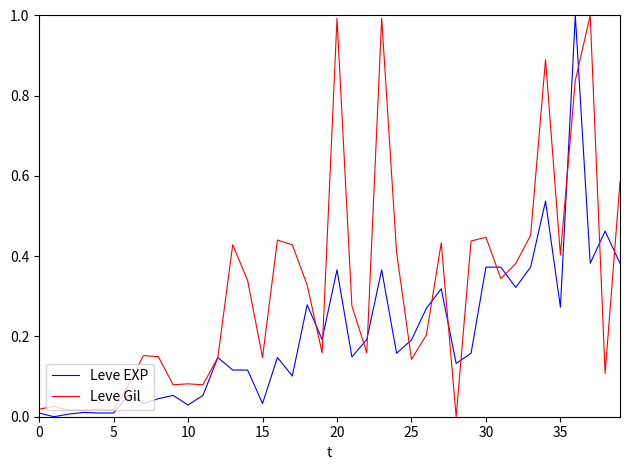

After their last crossing, which series has the higher values: Leve EXP or Leve Gil?

Leve Gil